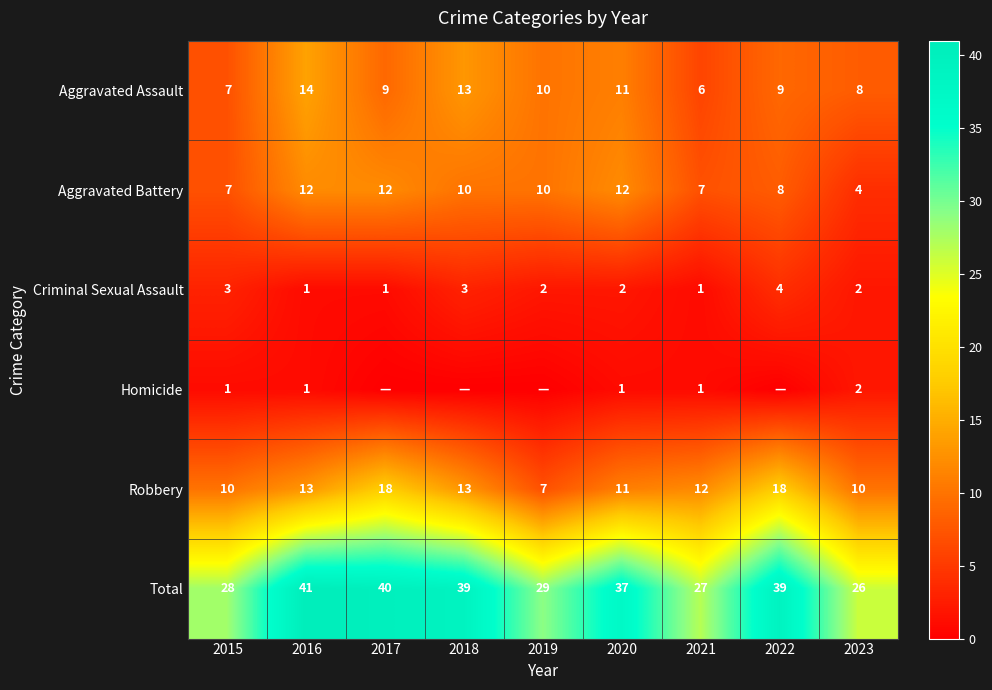

Count the number of data series in this chart.

6